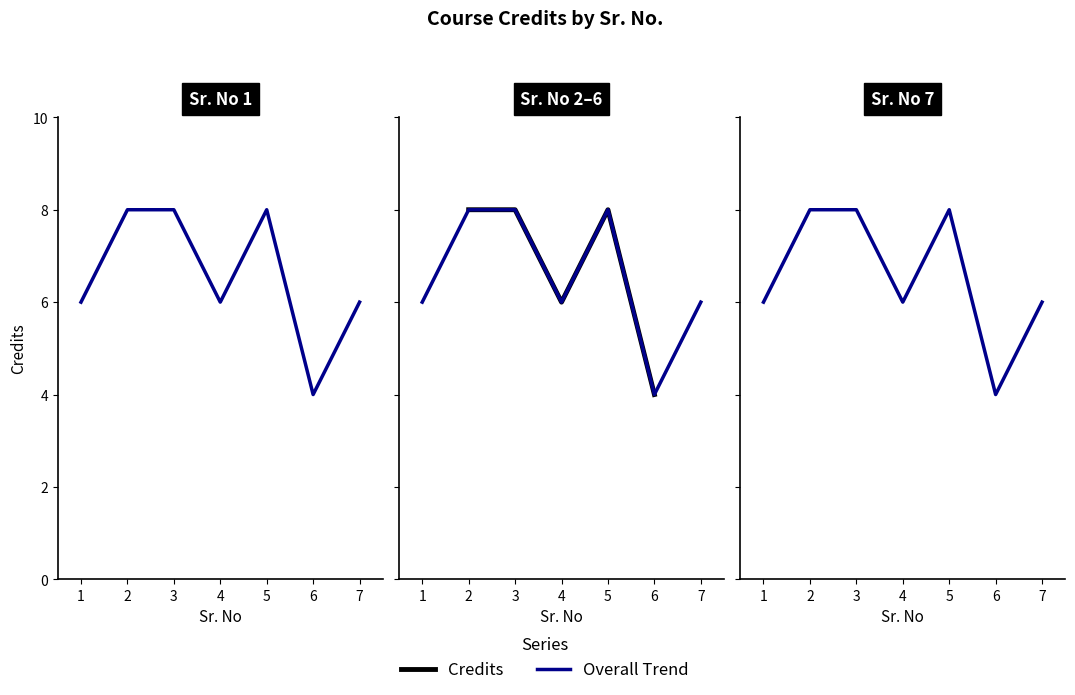

Which category has the highest value across all series?

2